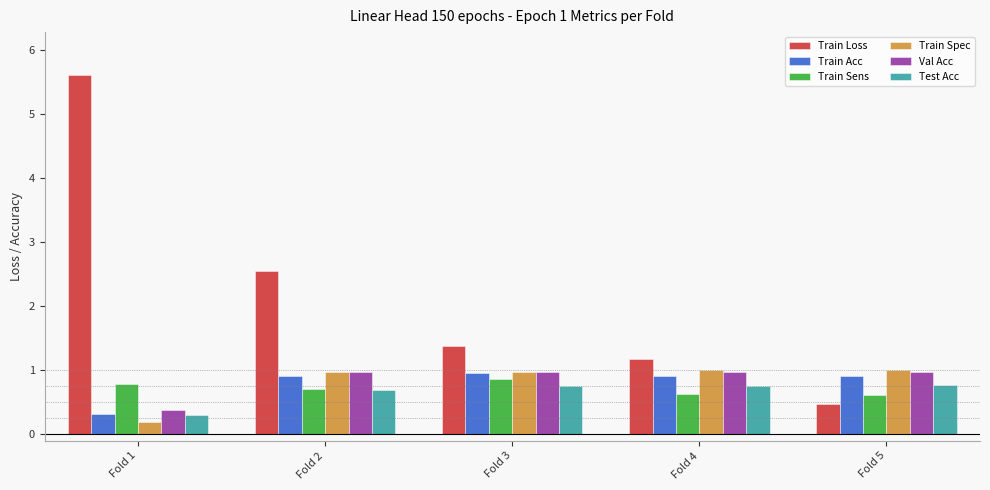

The Train Sens series shows 1.0 at Fold 5. True or false?

False